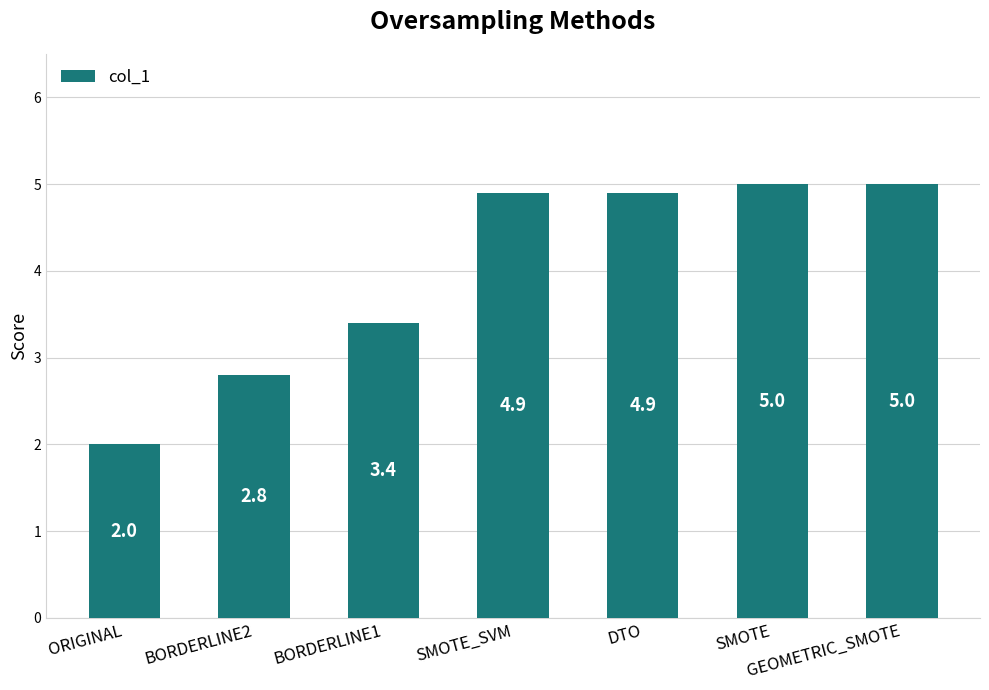

What is the label of the 1st bar from the left?

ORIGINAL